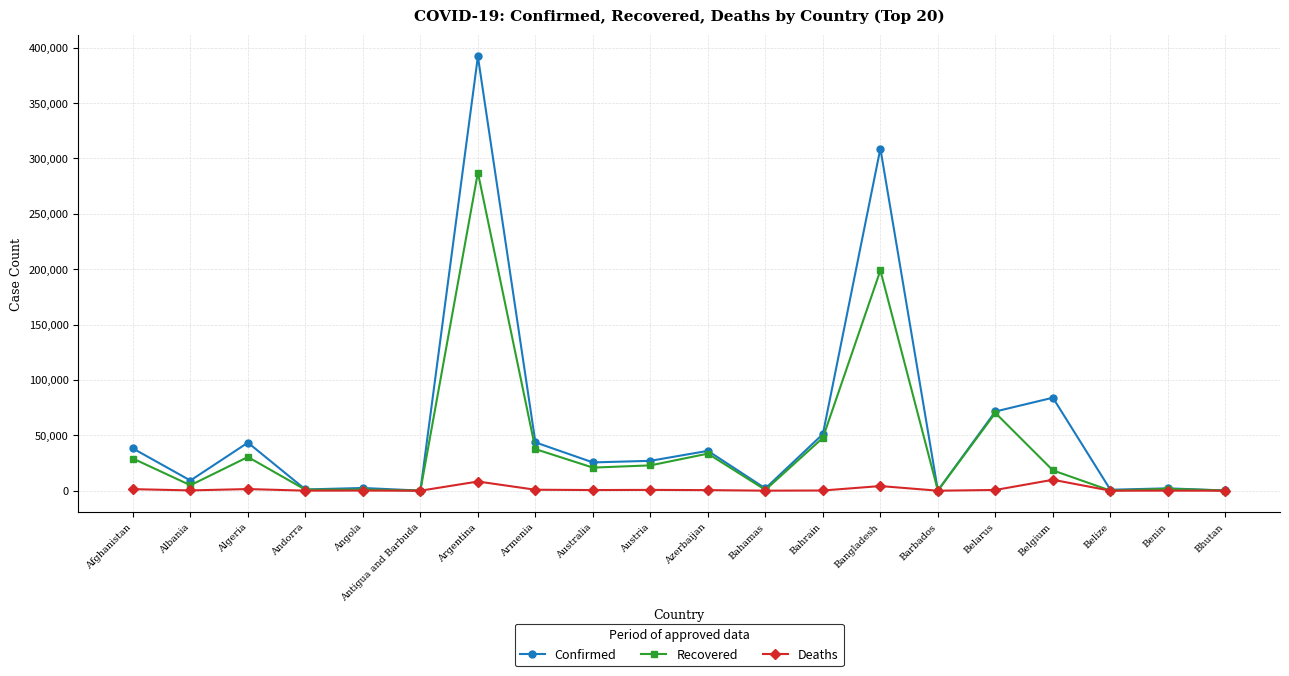

At which label is Recovered closest to 143654?

Bangladesh